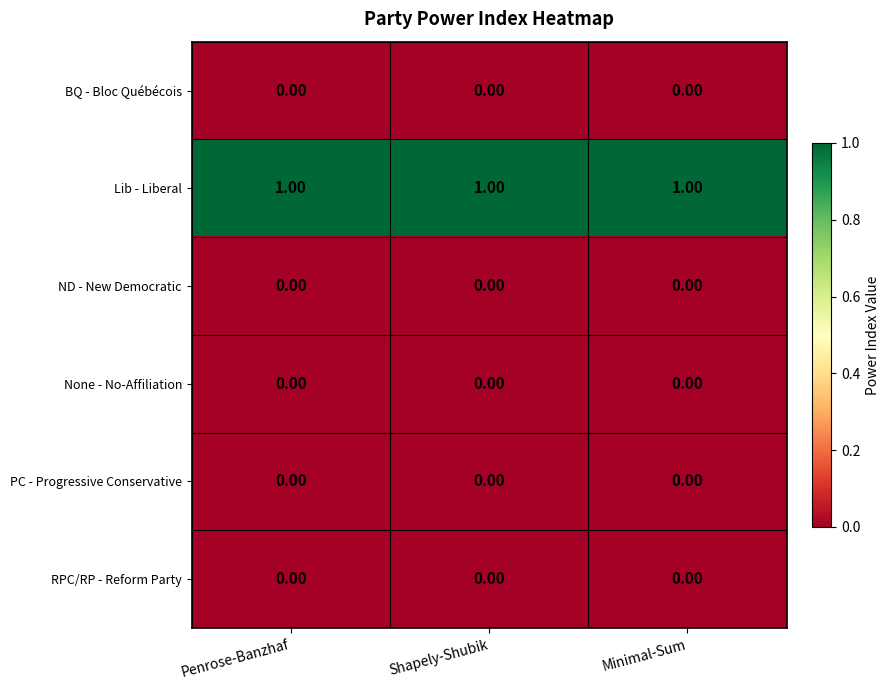

Is the value of Lib - Liberal at Shapely-Shubik greater than the value of RPC/RP - Reform Party at Shapely-Shubik?

Yes